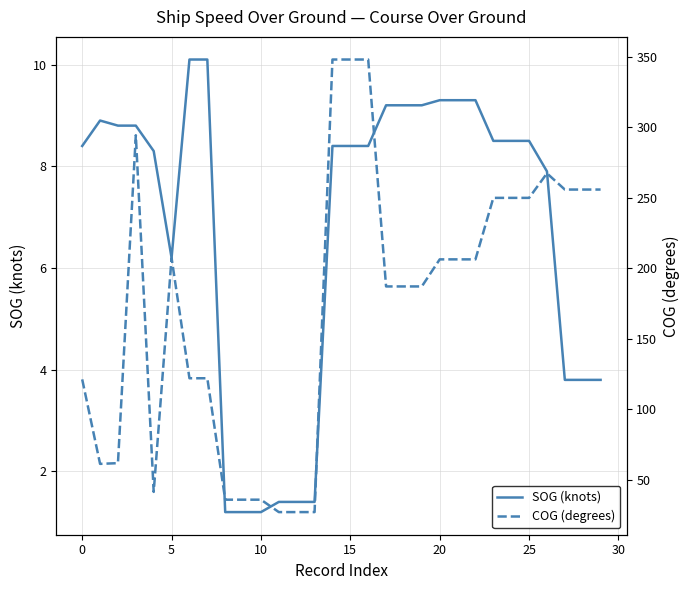

What is the sum of the SOG (knots) values at 11 and 22?

10.7